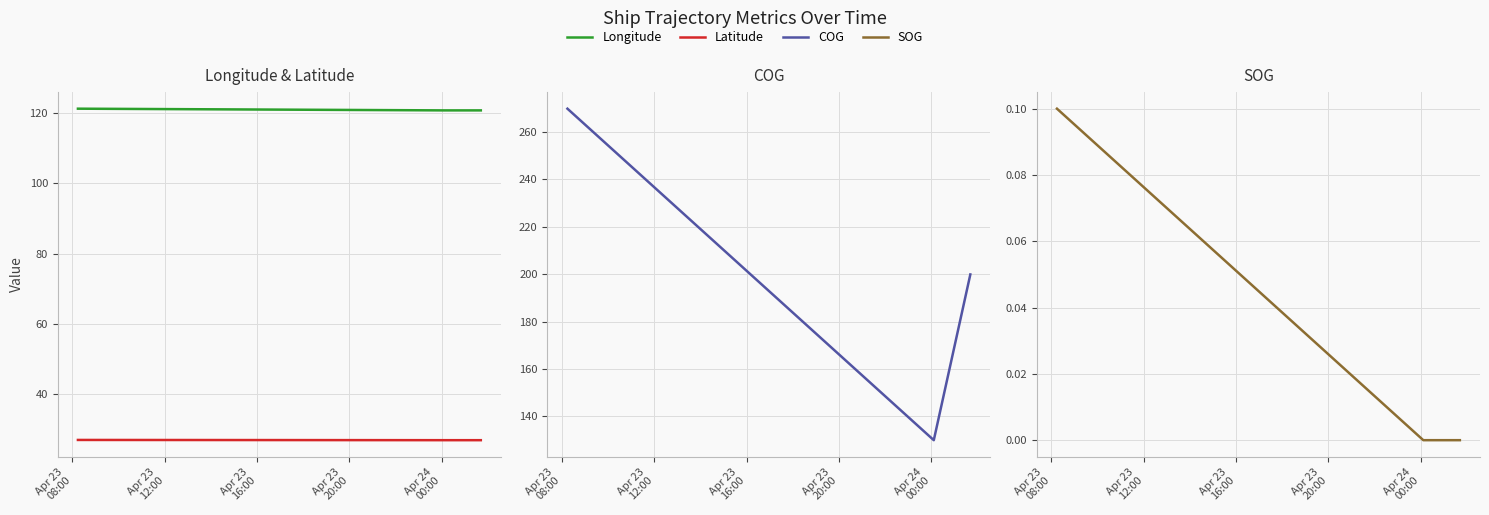

What is the value of the Latitude point at the 5th from the left?

26.9